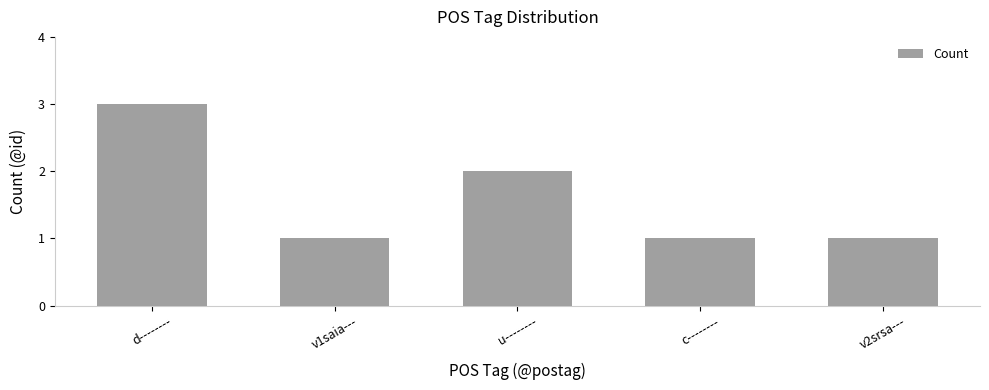

Does the chart contain any negative values?

No